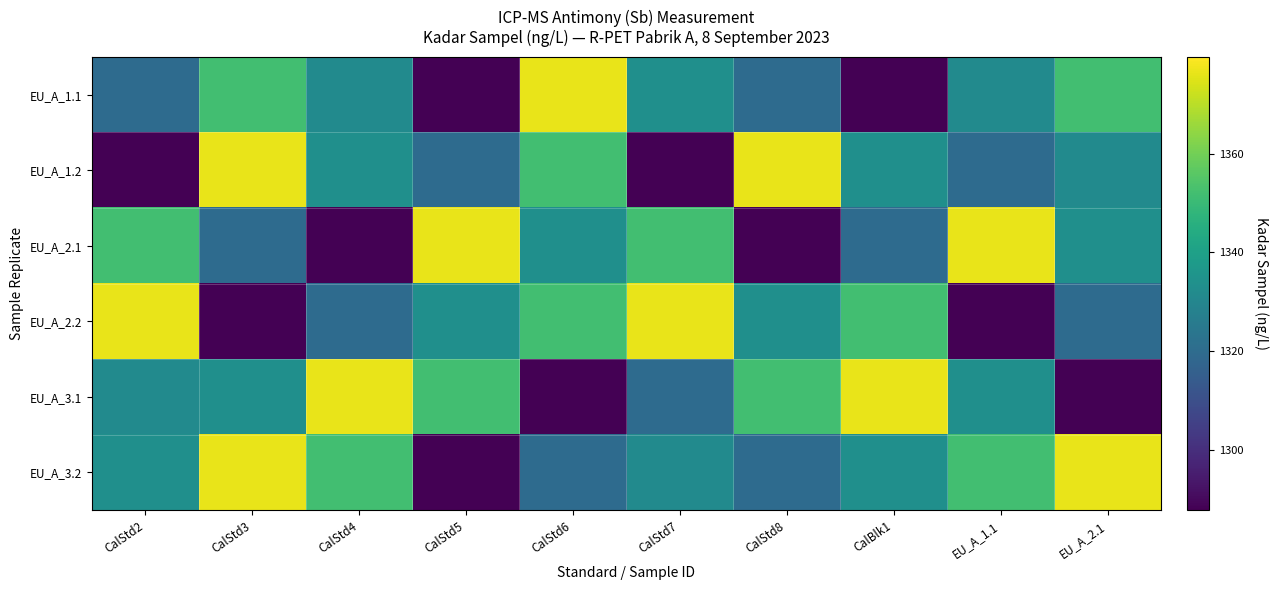

Reading right to left, transcribe all the data shown in this chart.

EU_A_1.1: EU_A_2.1=1351.9	EU_A_1.1=1331.8	CalBlk1=1287.8	CalStd8=1319.8	CalStd7=1333.4	CalStd6=1376.4	CalStd5=1287.8	CalStd4=1331.8	CalStd3=1351.9	CalStd2=1319.8
EU_A_1.2: EU_A_2.1=1331.8	EU_A_1.1=1319.8	CalBlk1=1333.4	CalStd8=1376.4	CalStd7=1287.8	CalStd6=1351.9	CalStd5=1319.8	CalStd4=1333.4	CalStd3=1376.4	CalStd2=1287.8
EU_A_2.1: EU_A_2.1=1333.4	EU_A_1.1=1376.4	CalBlk1=1319.8	CalStd8=1287.8	CalStd7=1351.9	CalStd6=1333.4	CalStd5=1376.4	CalStd4=1287.8	CalStd3=1319.8	CalStd2=1351.9
EU_A_2.2: EU_A_2.1=1319.8	EU_A_1.1=1287.8	CalBlk1=1351.9	CalStd8=1333.4	CalStd7=1376.4	CalStd6=1351.9	CalStd5=1333.4	CalStd4=1319.8	CalStd3=1287.8	CalStd2=1376.4
EU_A_3.1: EU_A_2.1=1287.8	EU_A_1.1=1333.4	CalBlk1=1376.4	CalStd8=1351.9	CalStd7=1319.8	CalStd6=1287.8	CalStd5=1351.9	CalStd4=1376.4	CalStd3=1333.4	CalStd2=1331.8
EU_A_3.2: EU_A_2.1=1376.4	EU_A_1.1=1351.9	CalBlk1=1333.4	CalStd8=1319.8	CalStd7=1331.8	CalStd6=1319.8	CalStd5=1287.8	CalStd4=1351.9	CalStd3=1376.4	CalStd2=1333.4